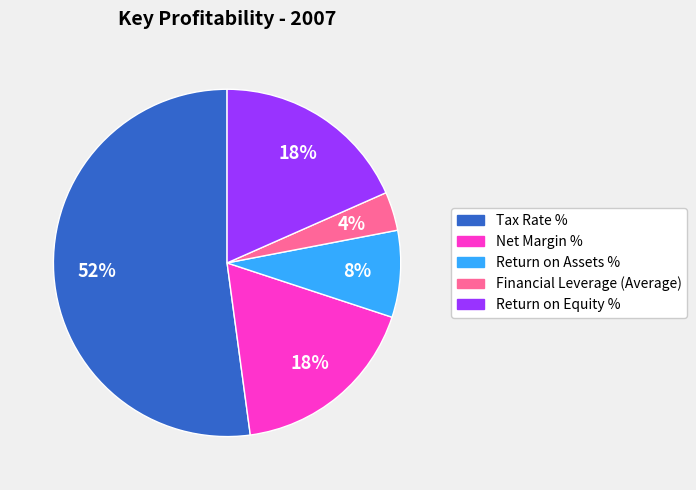

To the nearest percent, what is the difference between the Net Margin % and Tax Rate % slice percentages?

34%